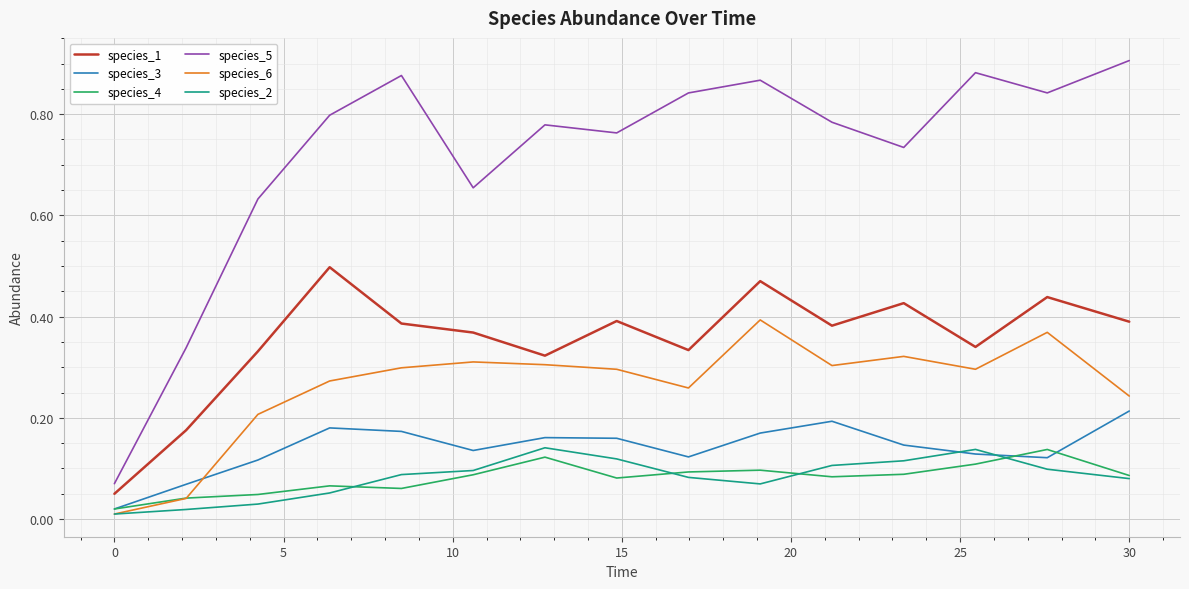

Which series has the largest range (max minus min)?

species_5